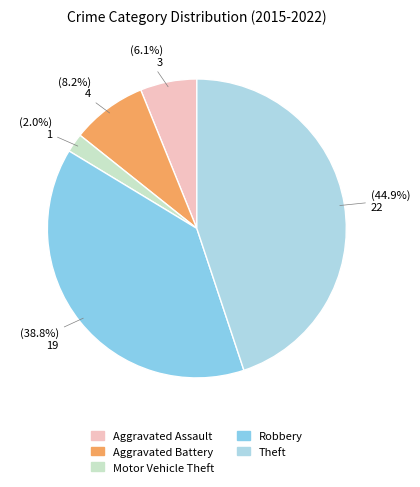

Does Robbery account for over 50% of the chart?

No